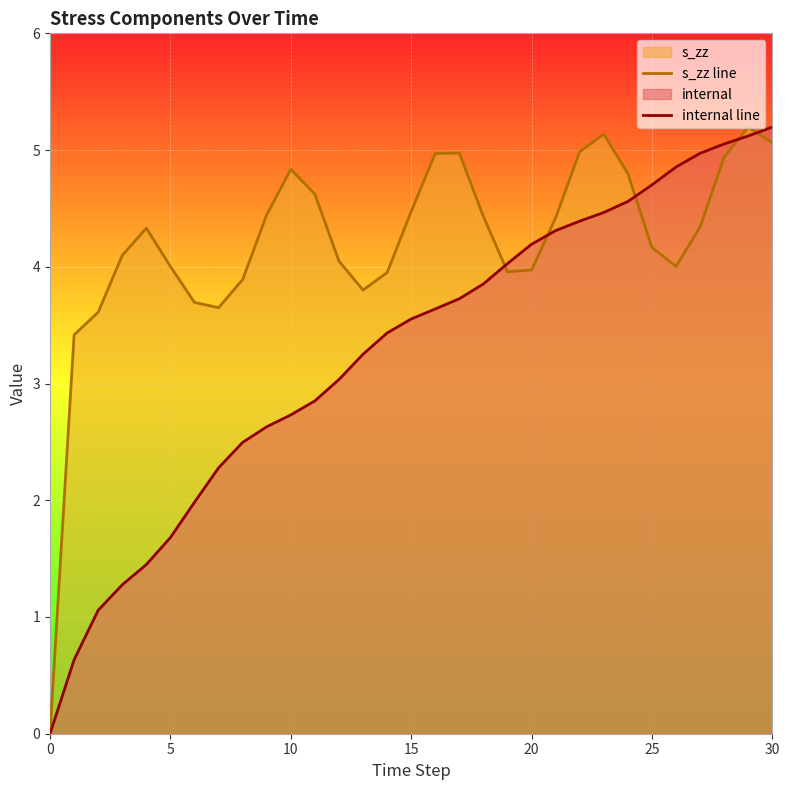

What is the total value across all series at 16?

8.6